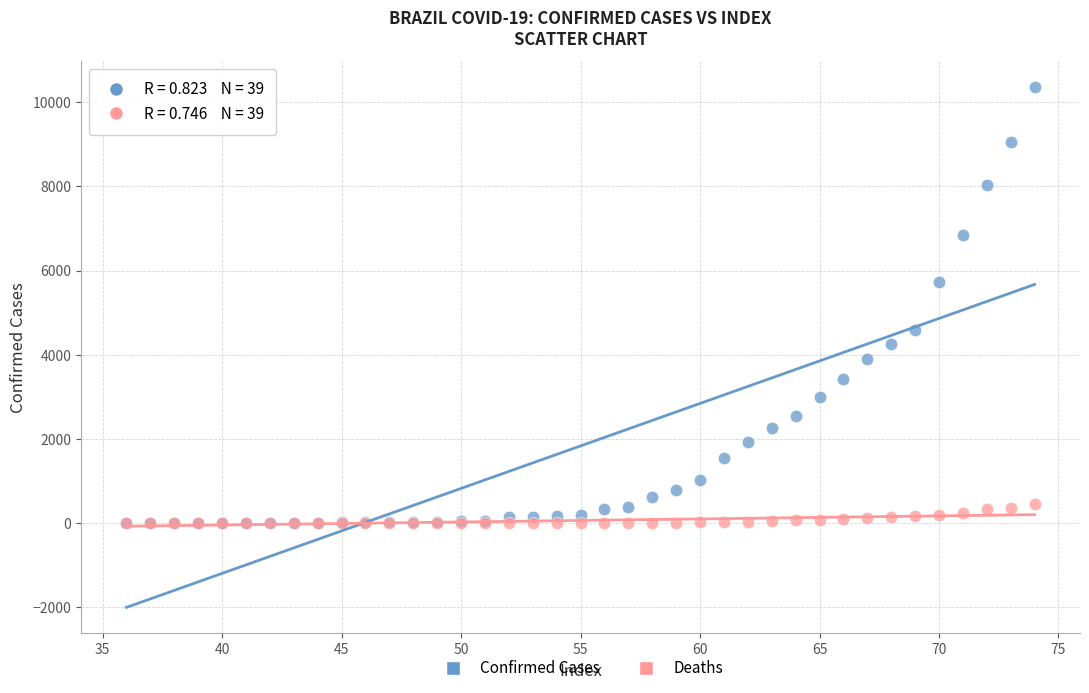

What are all the series names shown in the legend?

Confirmed Cases, Deaths